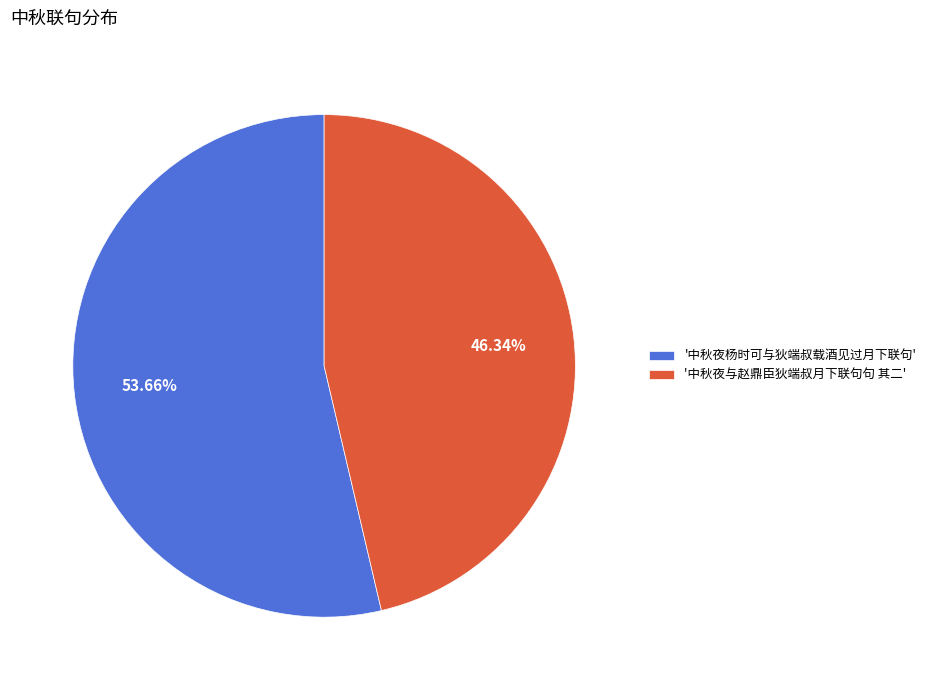

Is '中秋夜杨时可与狄端叔载酒见过月下联句' the majority of the pie?

Yes